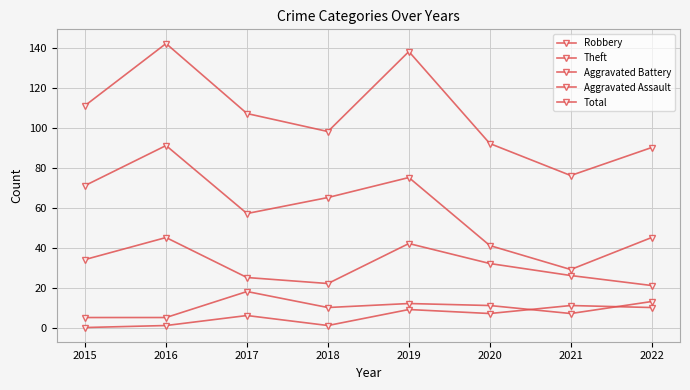

At which label is Aggravated Assault closest to 5?

2017